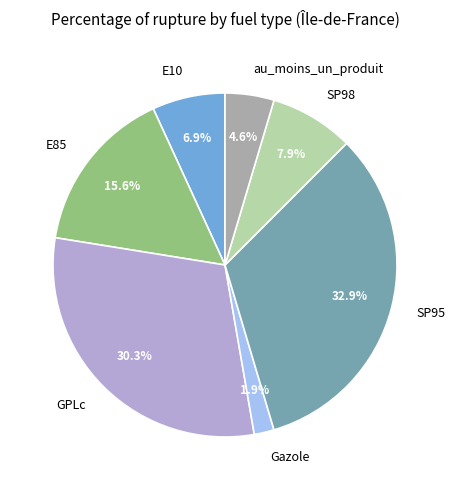

To the nearest percent, what portion does Gazole represent?

2%